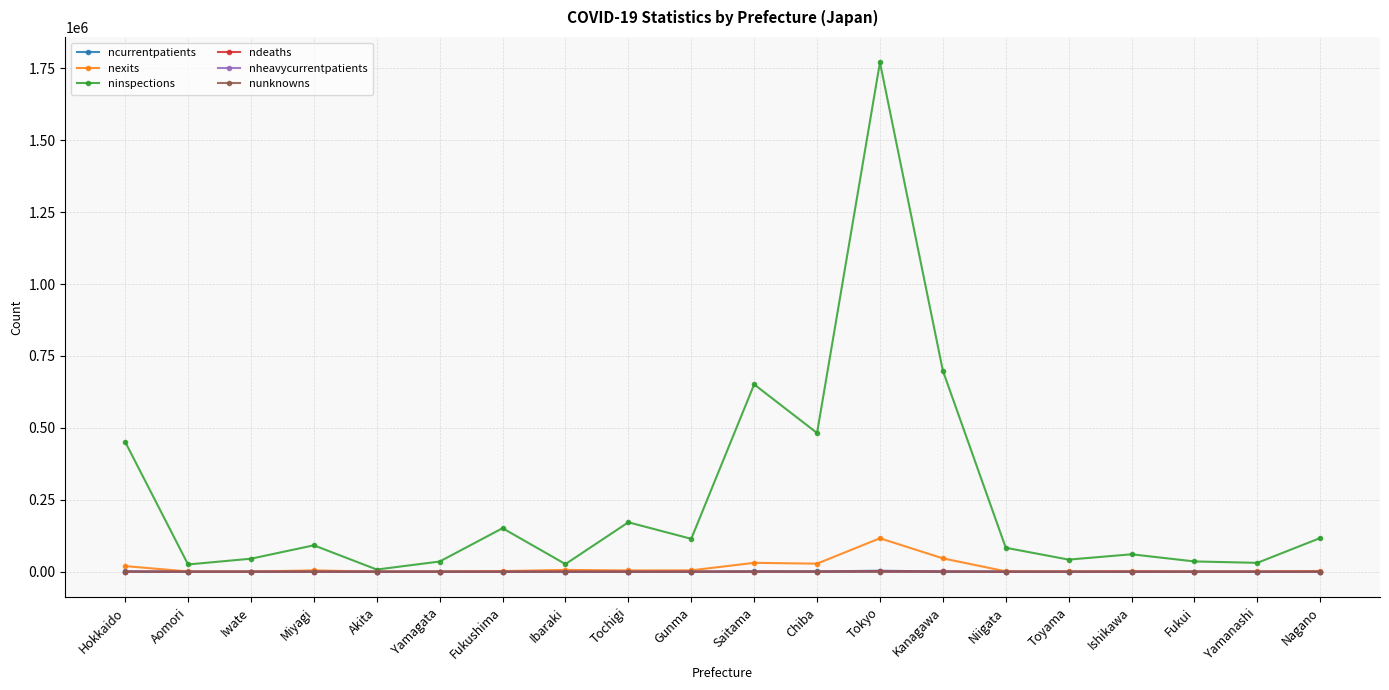

In nheavycurrentpatients, how many points are higher than both neighbors (excluding endpoints)?

4